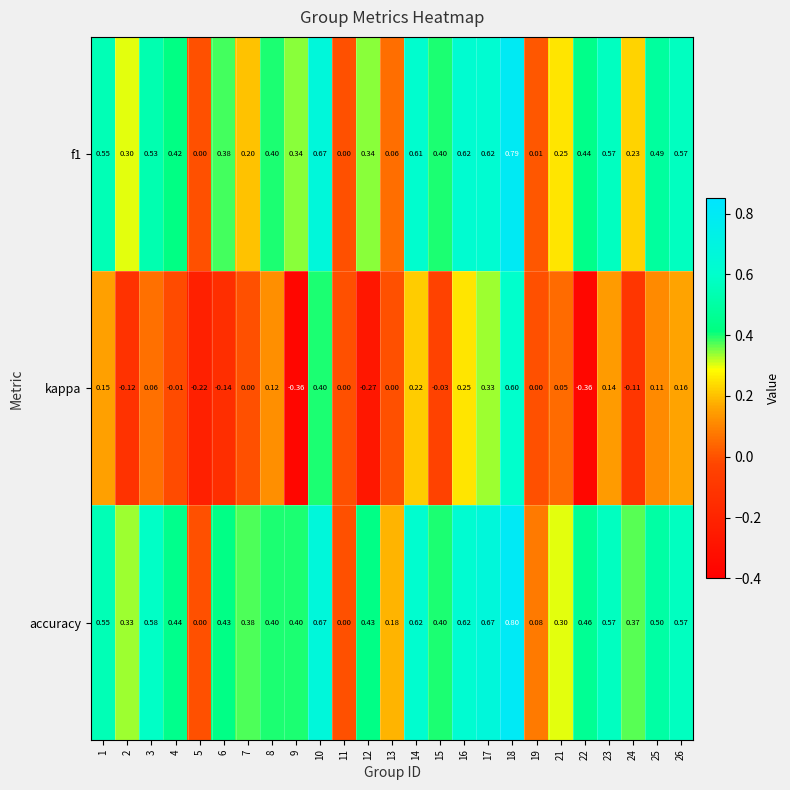

Is the value of accuracy at 26 greater than the value of f1 at 12?

Yes